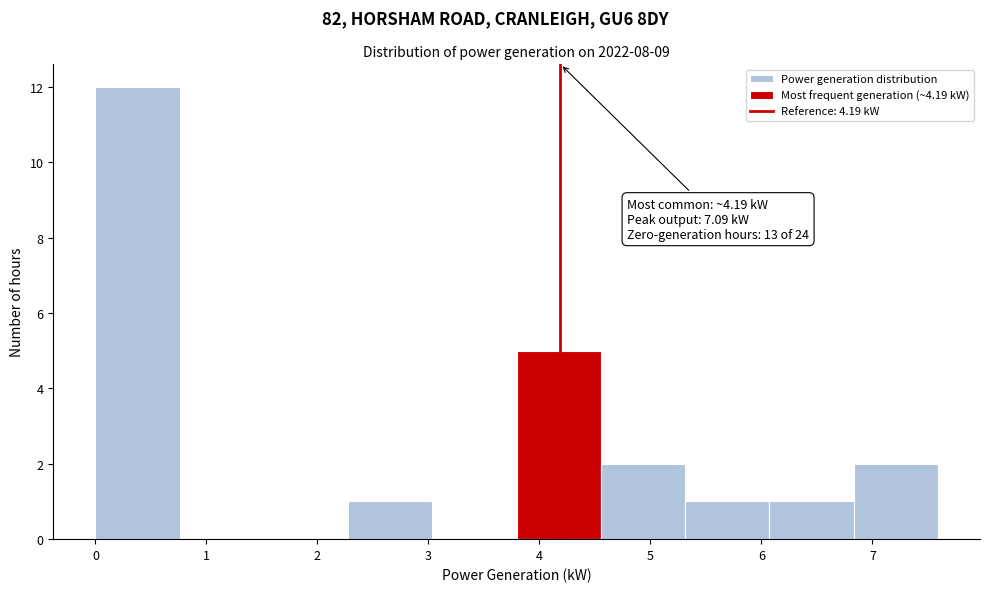

Over which range of the x-axis is the bar tallest?

0.0 to 0.8